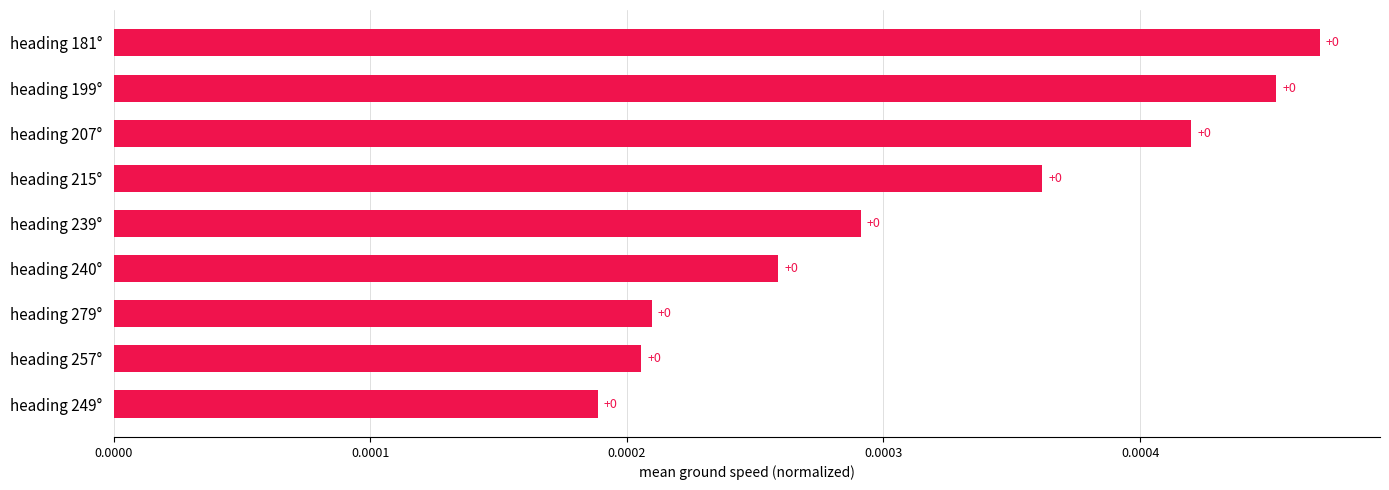

What position from the top is heading 249°?

9